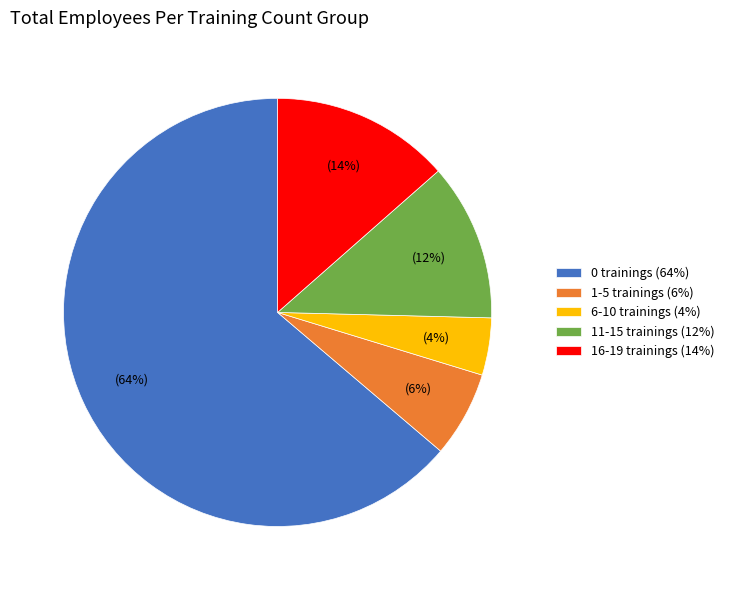

Rank the categories by value from lowest to highest.

6-10 trainings (4%), 1-5 trainings (6%), 11-15 trainings (12%), 16-19 trainings (14%), 0 trainings (64%)